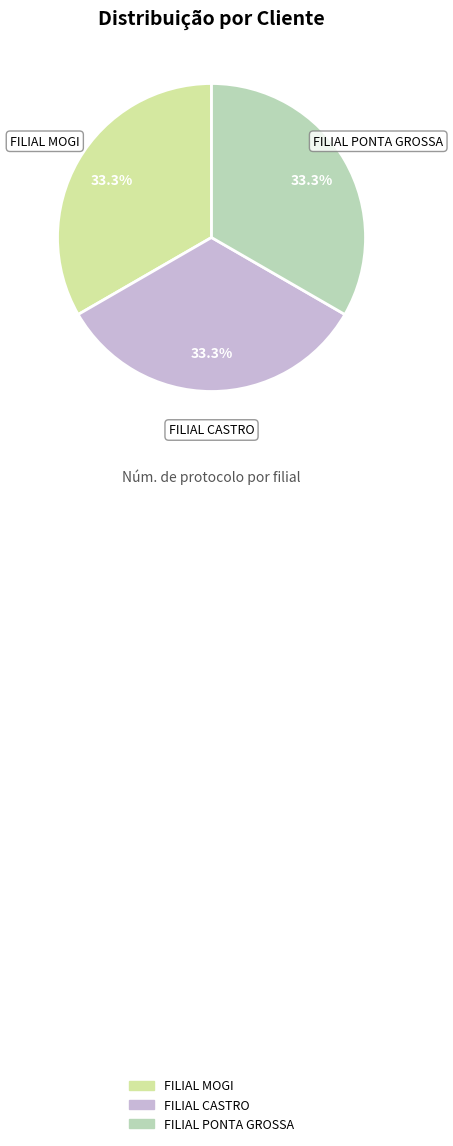

Combined, do FILIAL CASTRO and FILIAL MOGI account for over 50%?

Yes